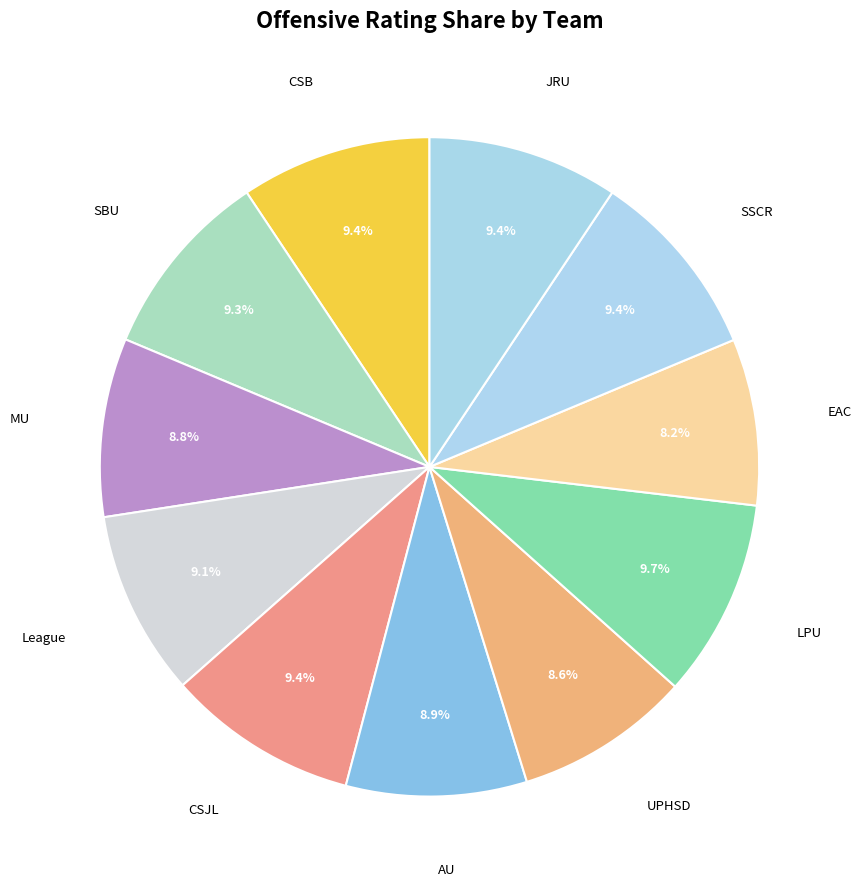

How many segments does this pie chart have?

11